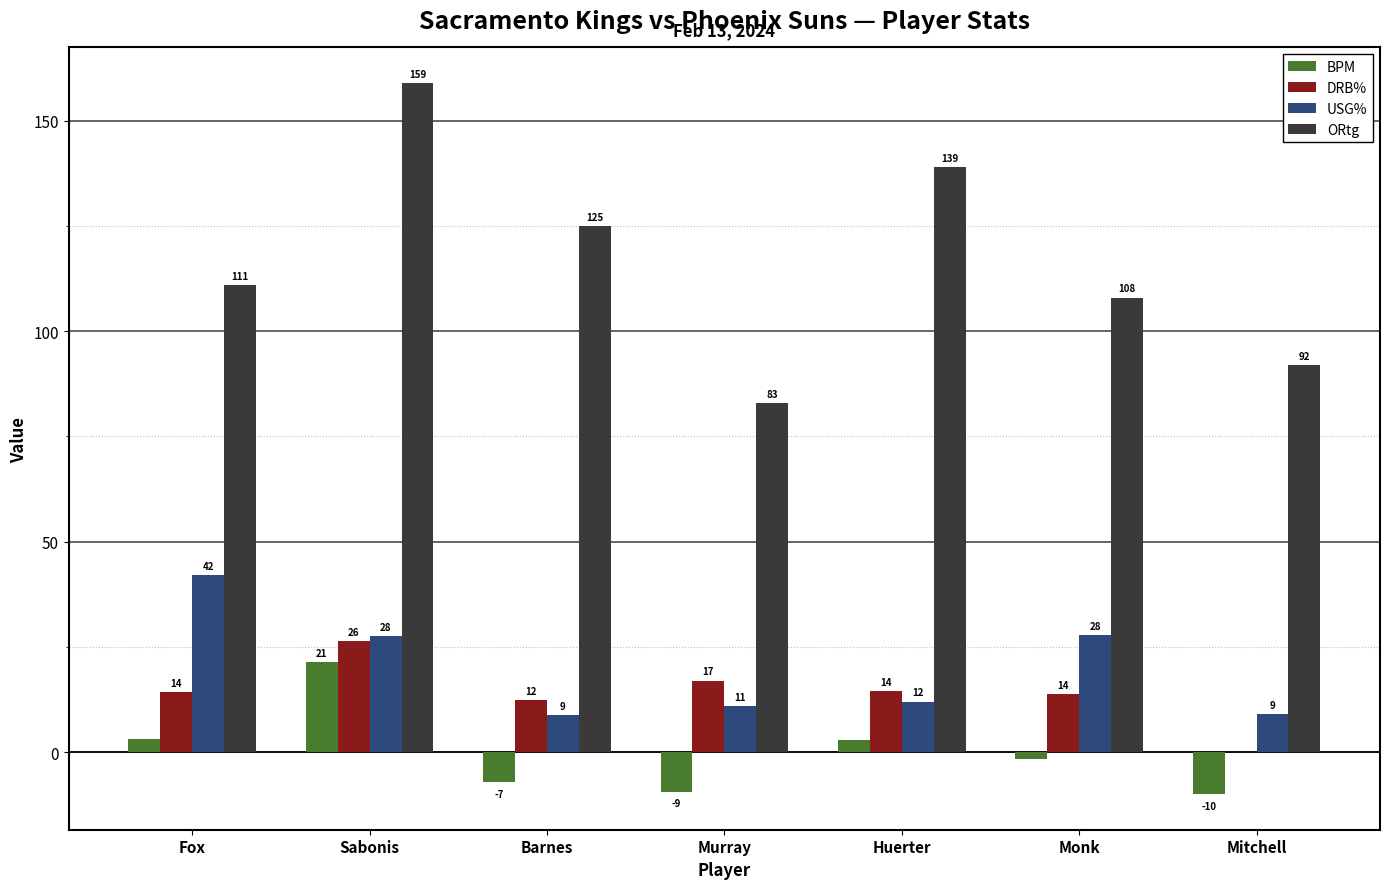

What is the sum of all ORtg values?

817.0